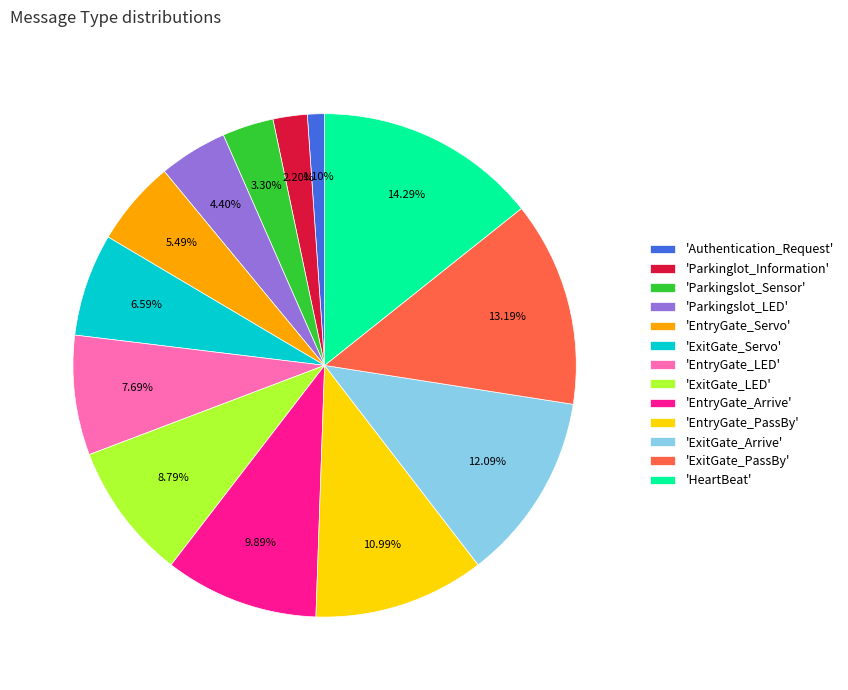

Do 'Parkingslot_Sensor' and 'ExitGate_PassBy' together represent more than half of the pie?

No